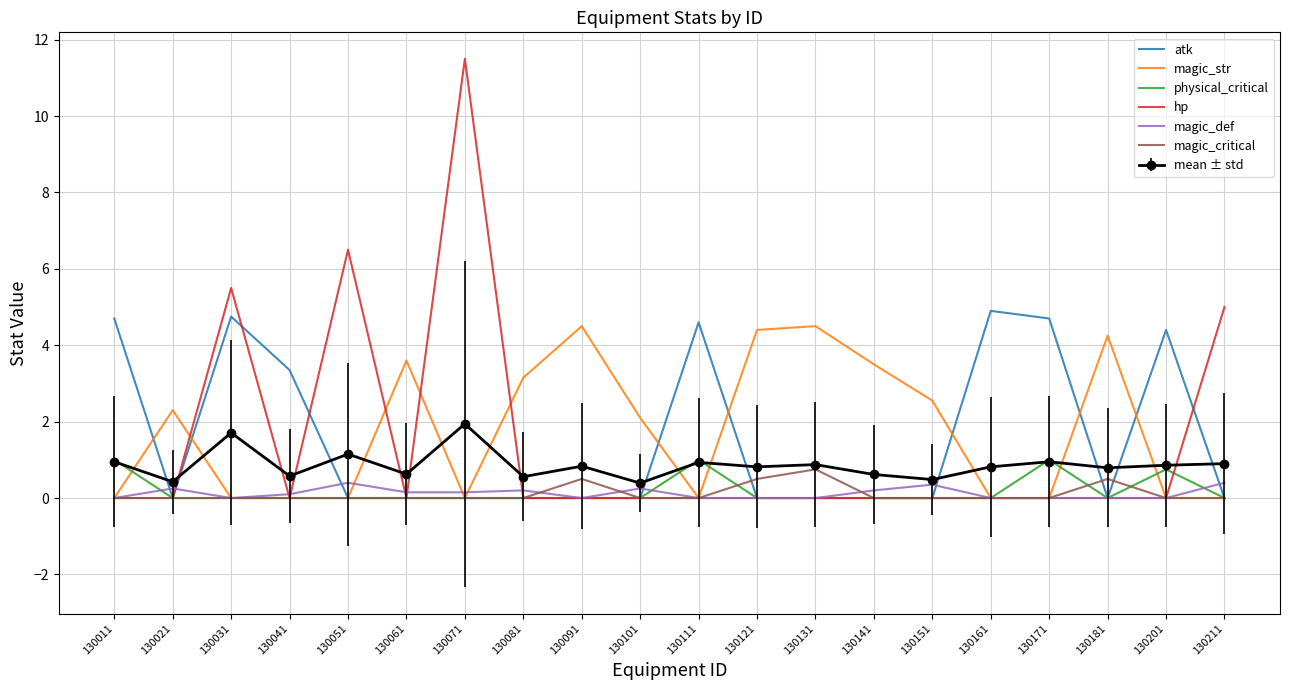

At which category does magic_def reach its first local peak?

130021